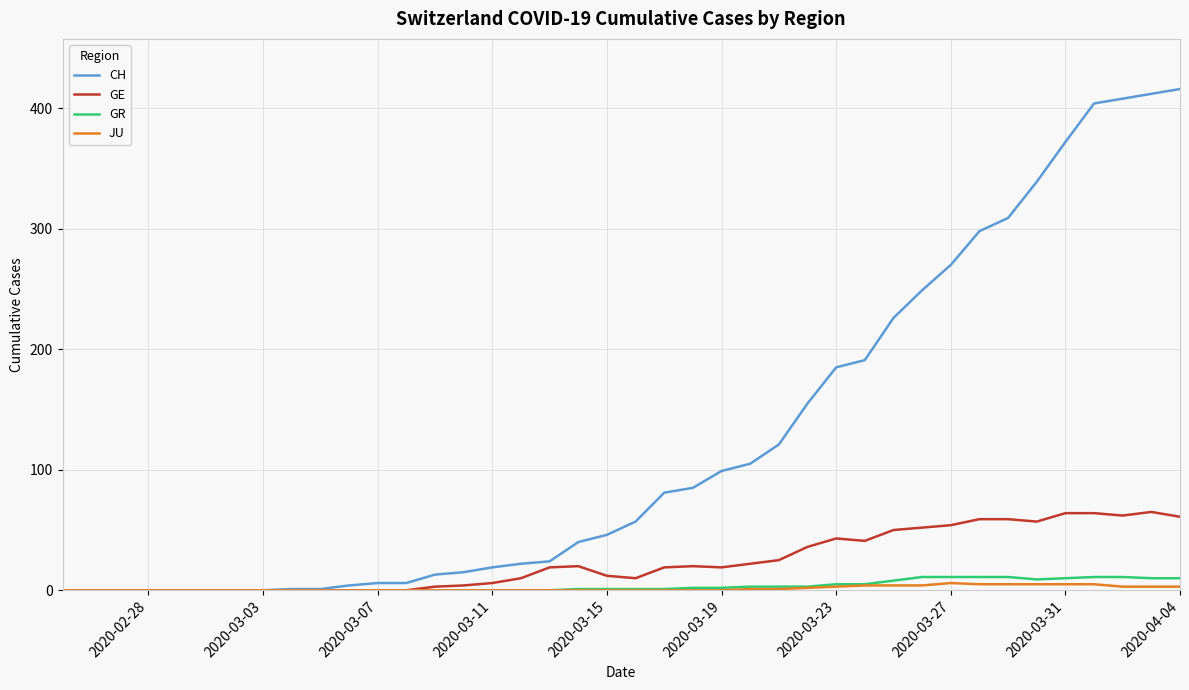

What is the maximum value shown in the chart?

416